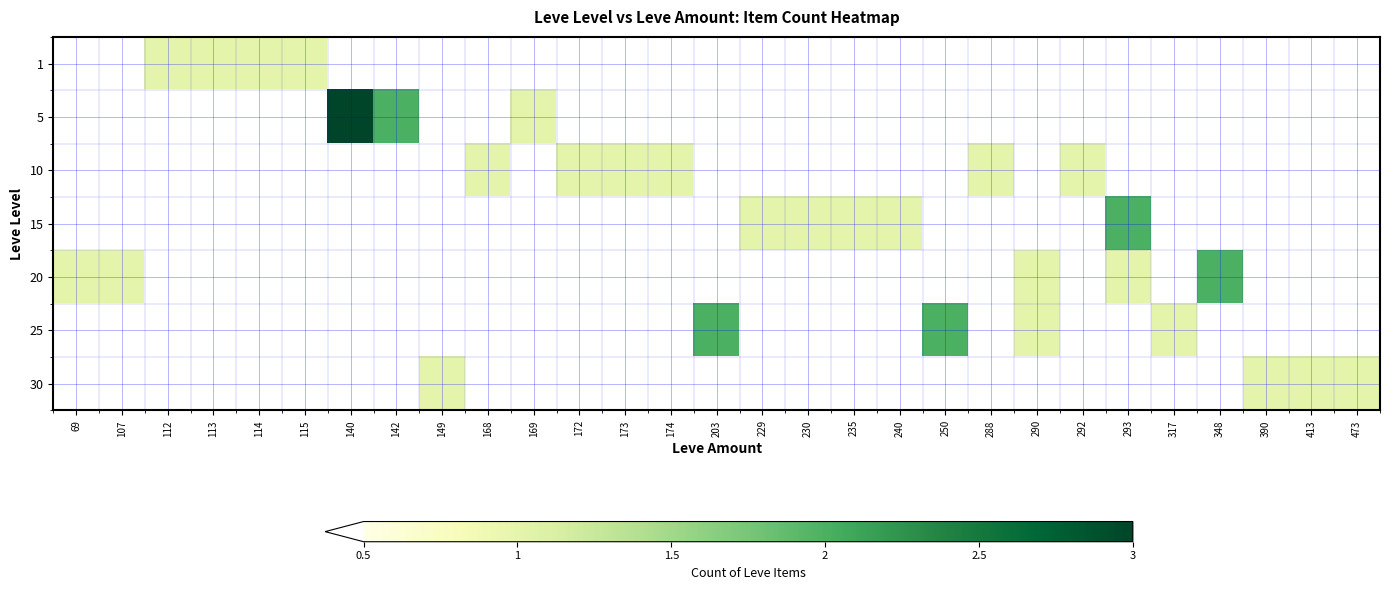

How many data points does each series have?

29